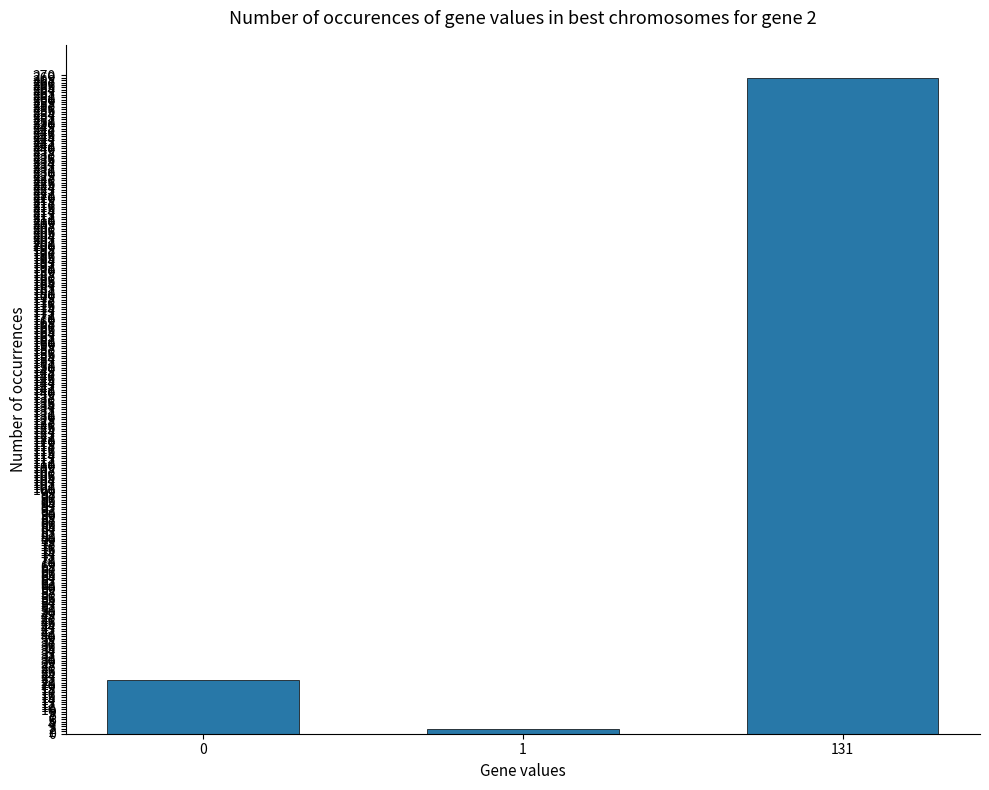

The value at 0 is 22. True or false?

True